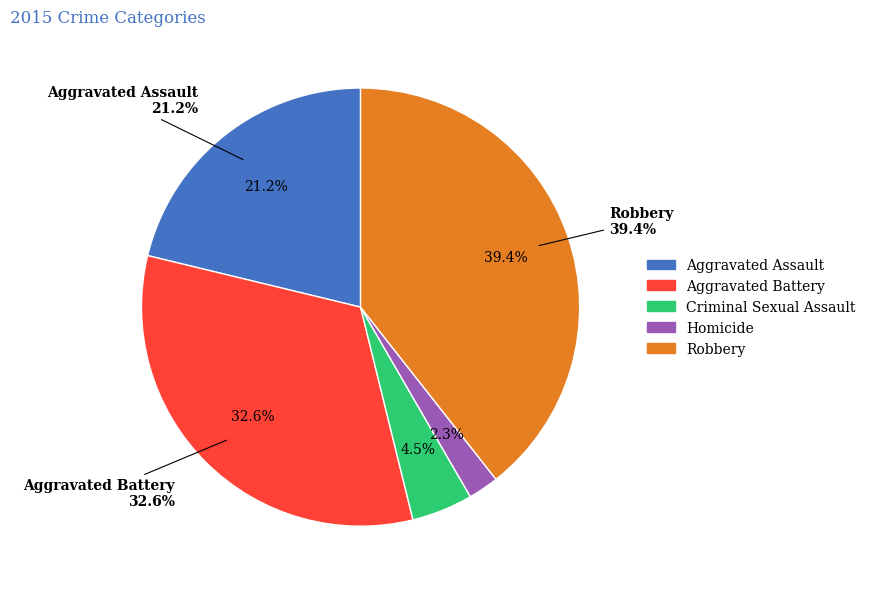

Is it true that Aggravated Battery is 33% of the pie?

True